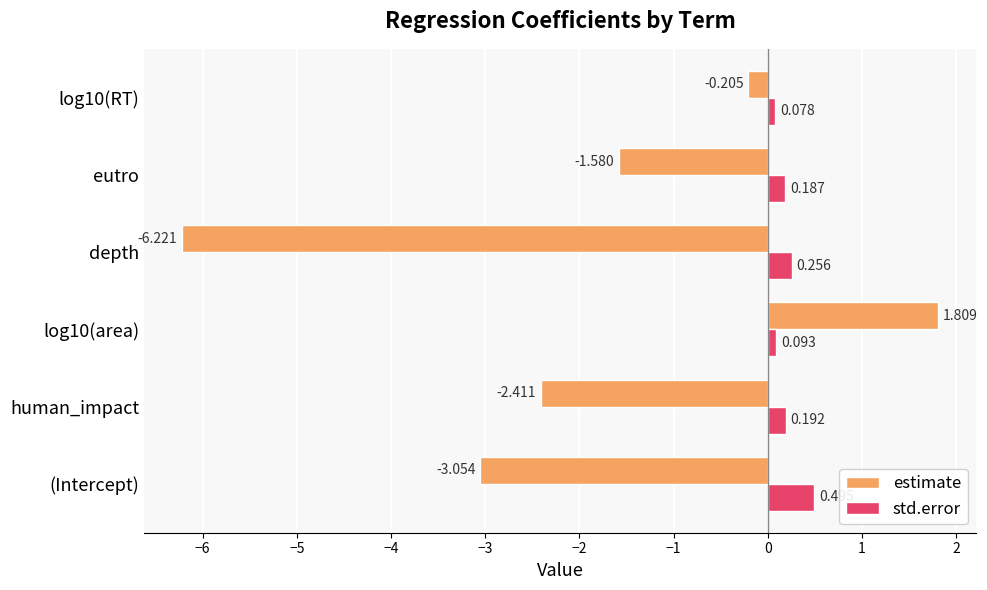

List the series in order of their overall mean, highest first.

std.error, estimate